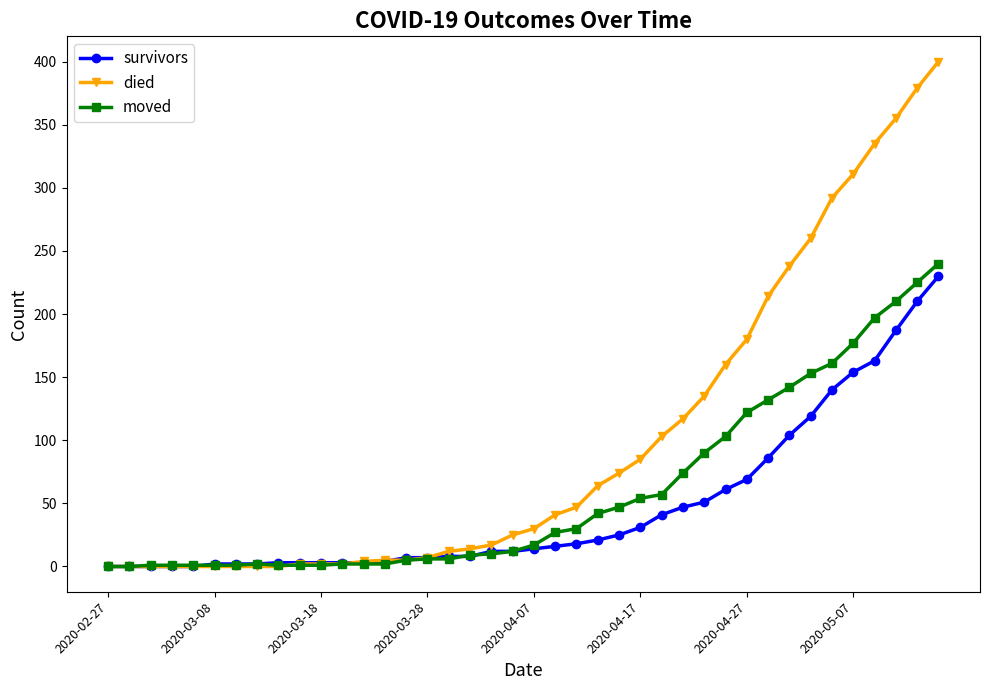

Which series has the widest spread of values?

died